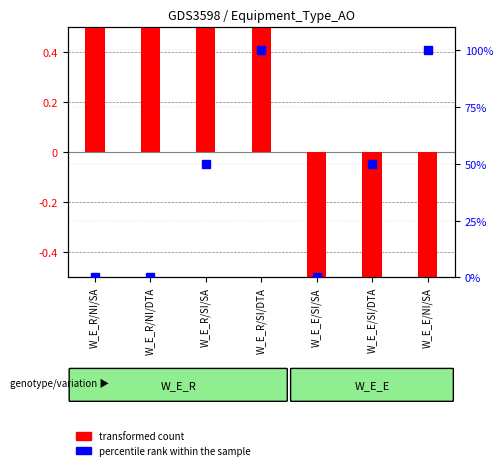

What is the maximum value for percentile rank within the sample?

100.0